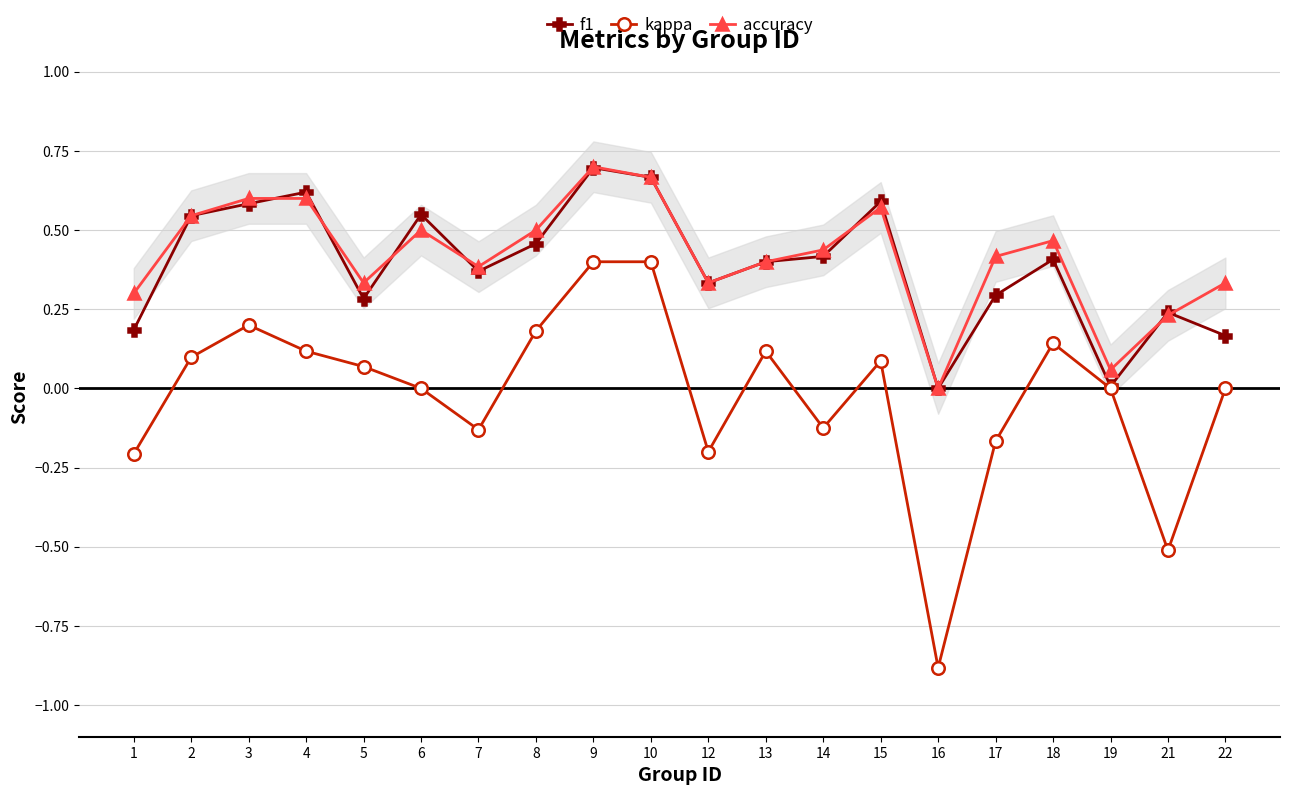

Which series has the largest range (max minus min)?

kappa